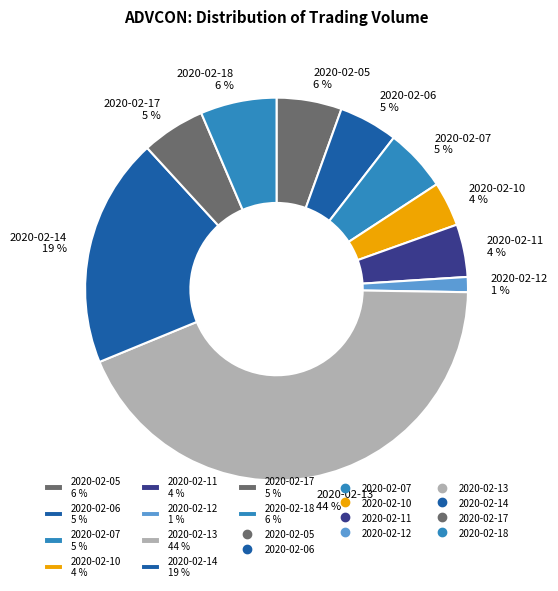

To the nearest percent, what portion does 2020-02-11 represent?

4%